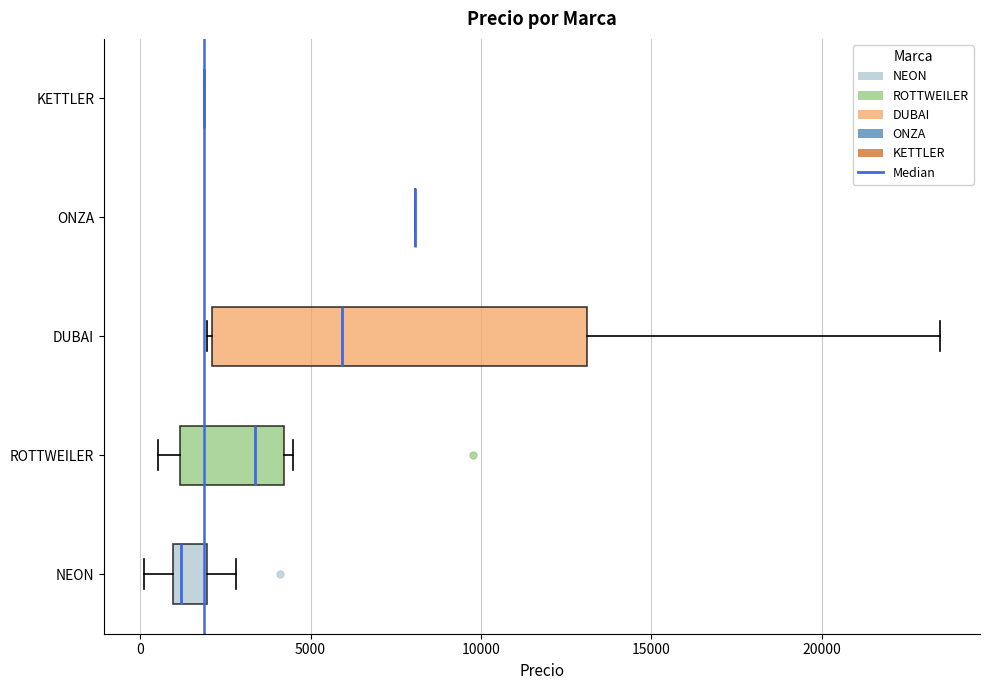

Comparing the boxes themselves (not the whiskers), which one is the widest?

DUBAI